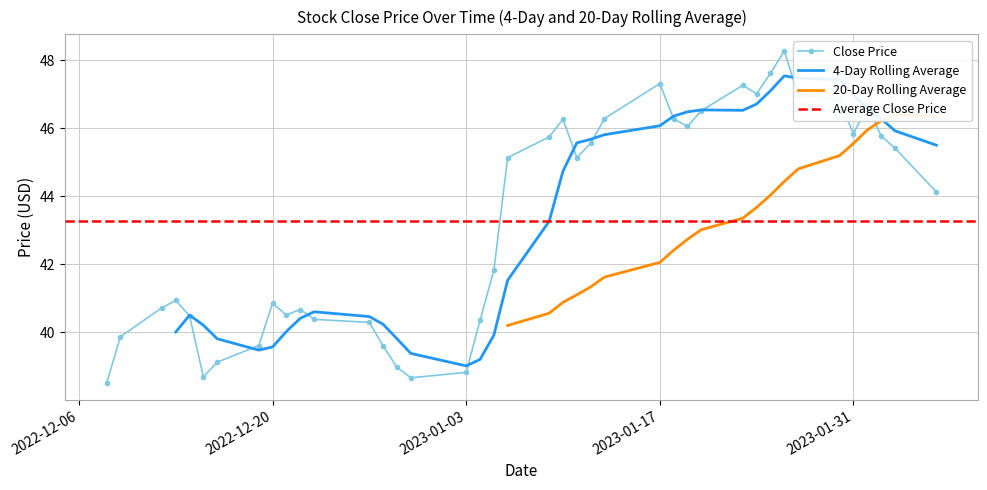

What is the maximum value for Close Price?

48.3